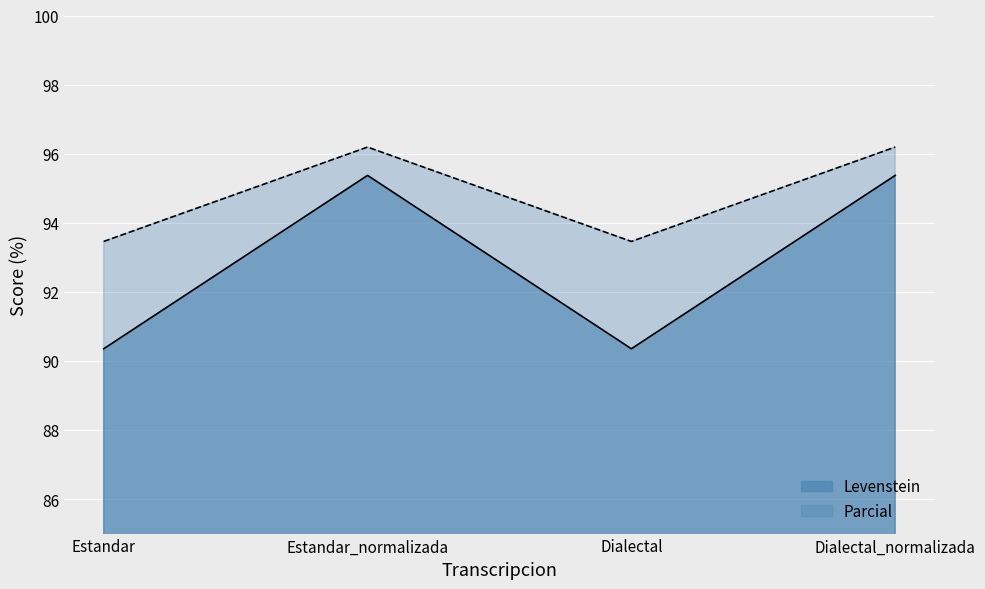

True or false: Levenstein and Parcial cross at least once.

False